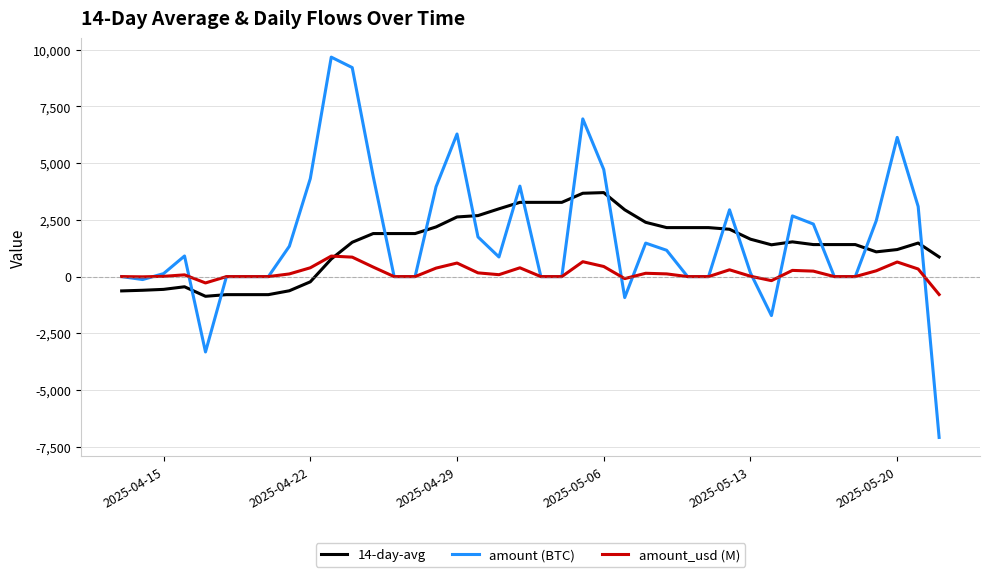

What is the difference between the maximum and second lowest values in the amount_usd (M) series?

1184.4